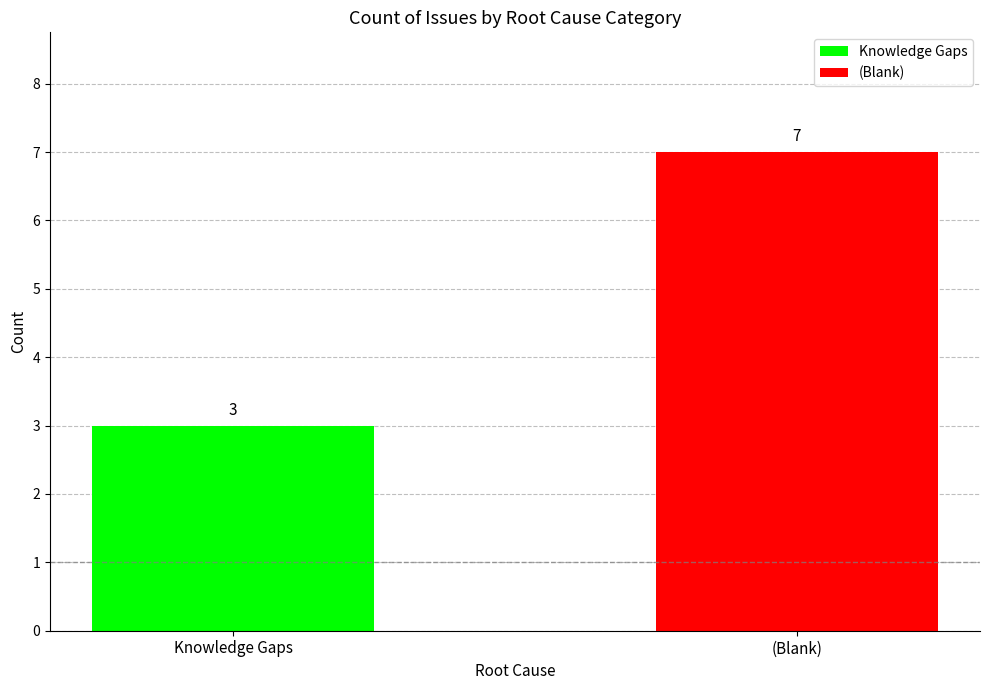

What is the highest value of the (Blank) series?

7